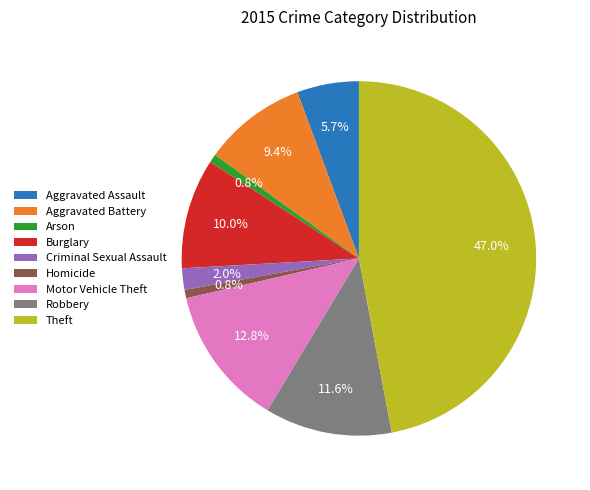

To the nearest percent, what portion does Motor Vehicle Theft represent?

13%